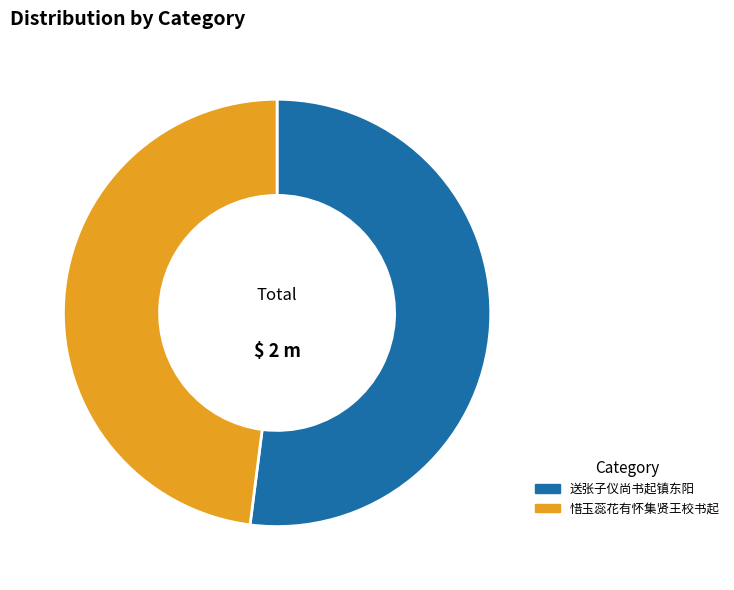

Is there any slice that represents more than half of the pie?

Yes